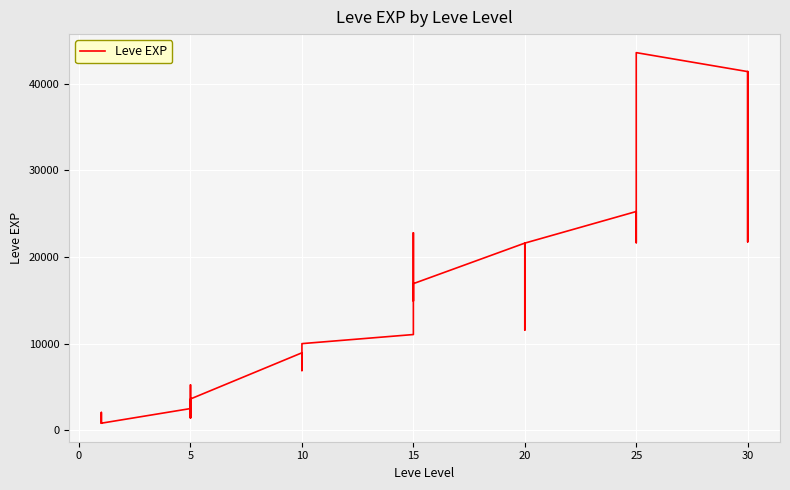

What is the difference between the maximum and minimum values?

42800